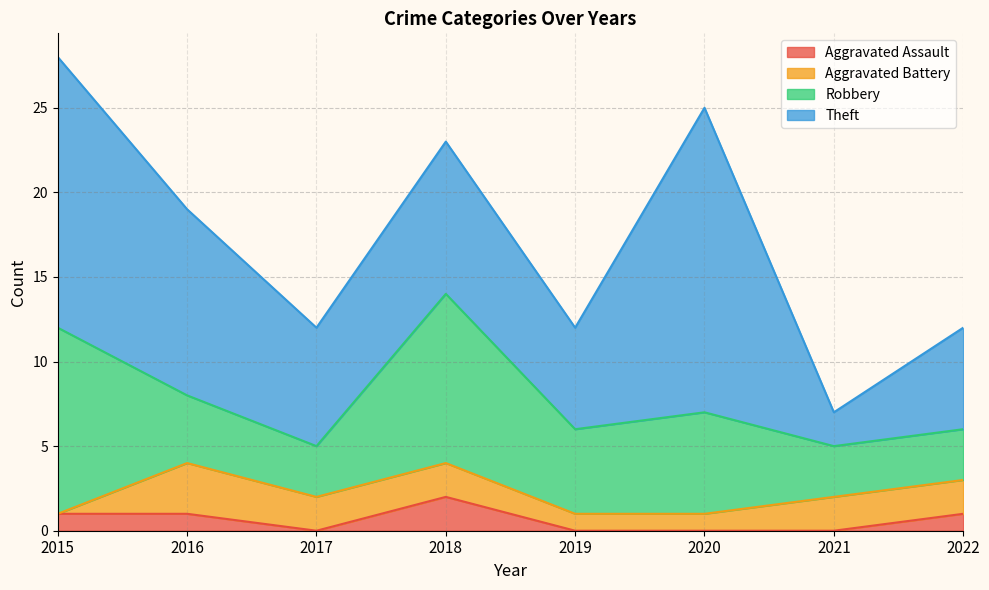

The Theft series shows 9 at 2018. True or false?

True